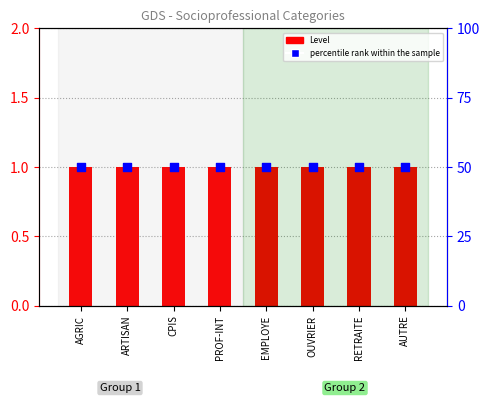

Which series contains the lowest Y value?

Level